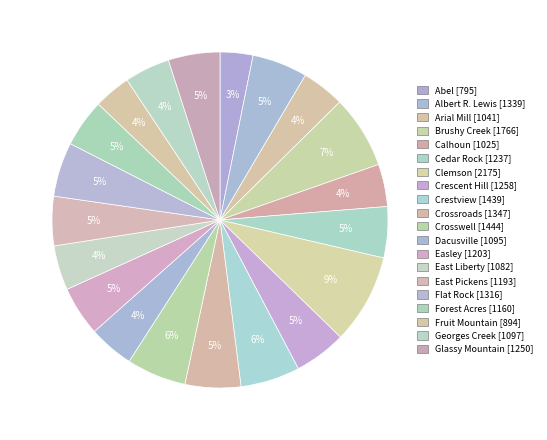

How many slices are in this pie chart?

20